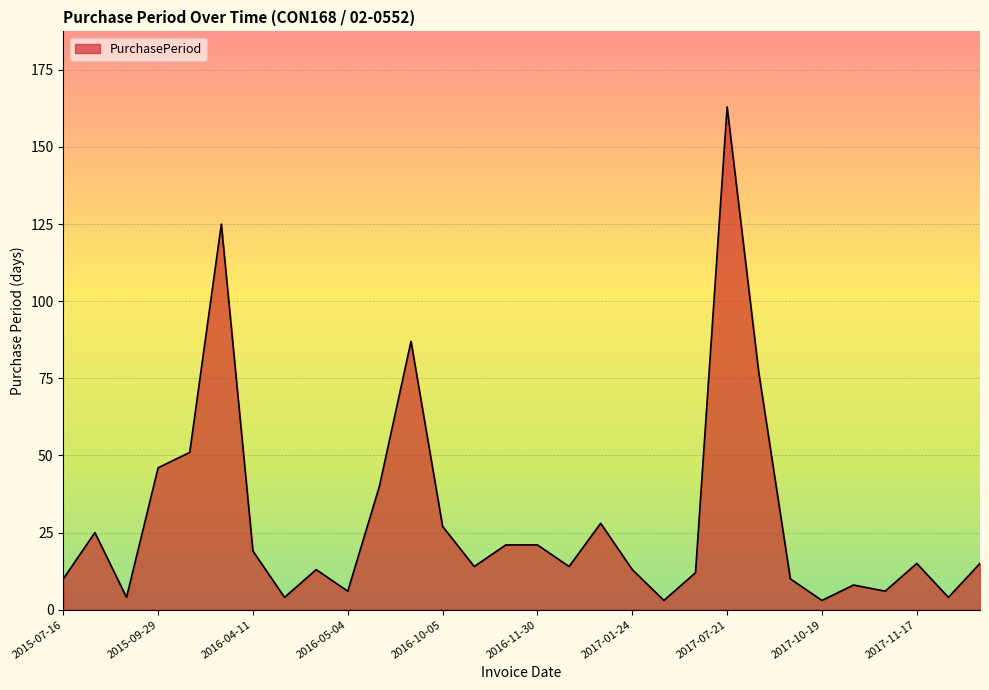

What is the difference between the maximum and minimum values?

160